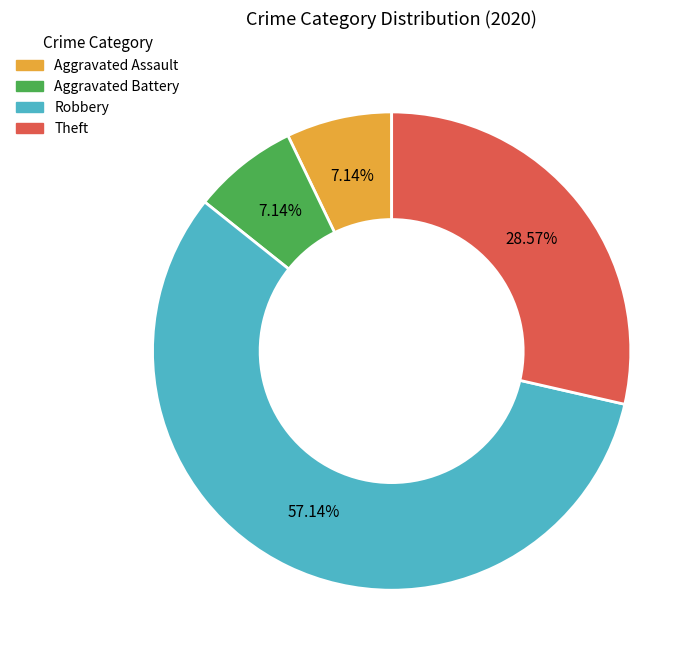

To the nearest percent, what percentage of the pie is Aggravated Battery?

7%